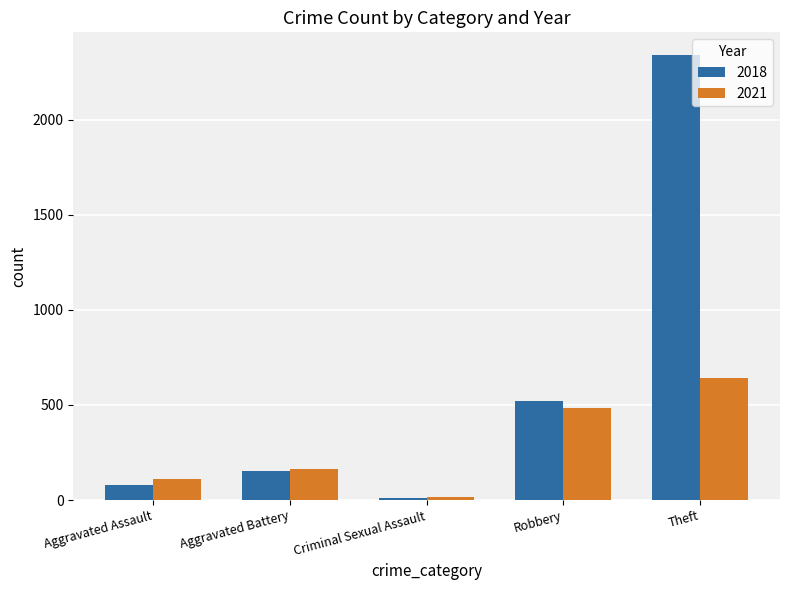

What value does the 2021 series have at Robbery?

484